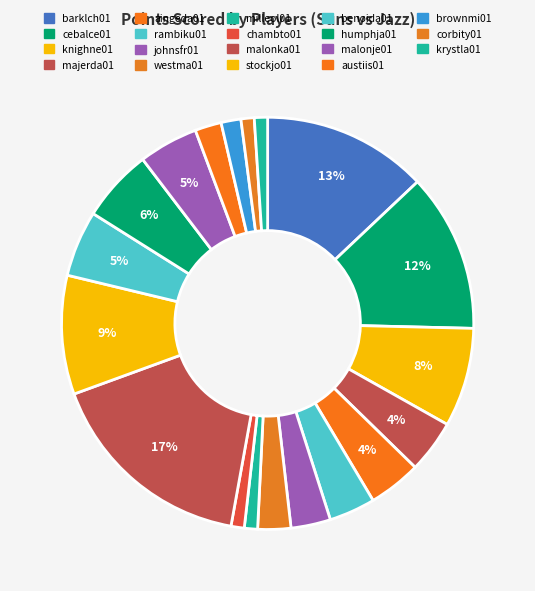

Count the number of slices in the pie.

19